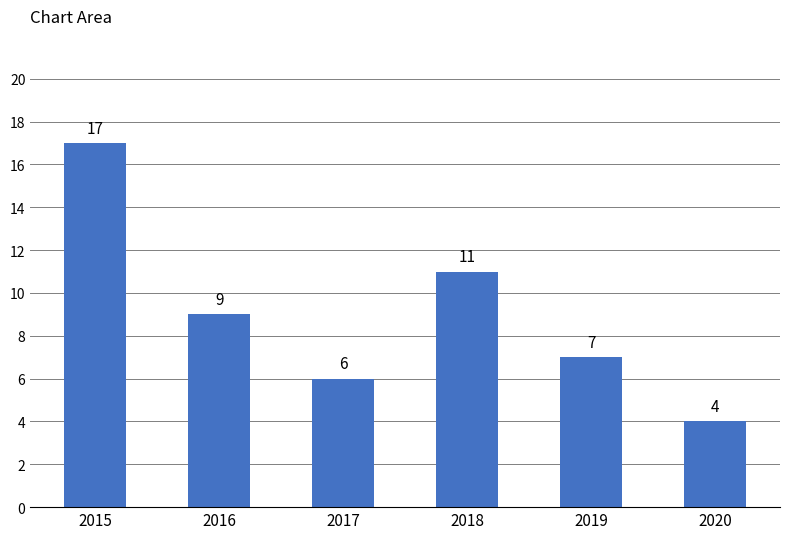

What is the value of the 1st bar from the left?

17